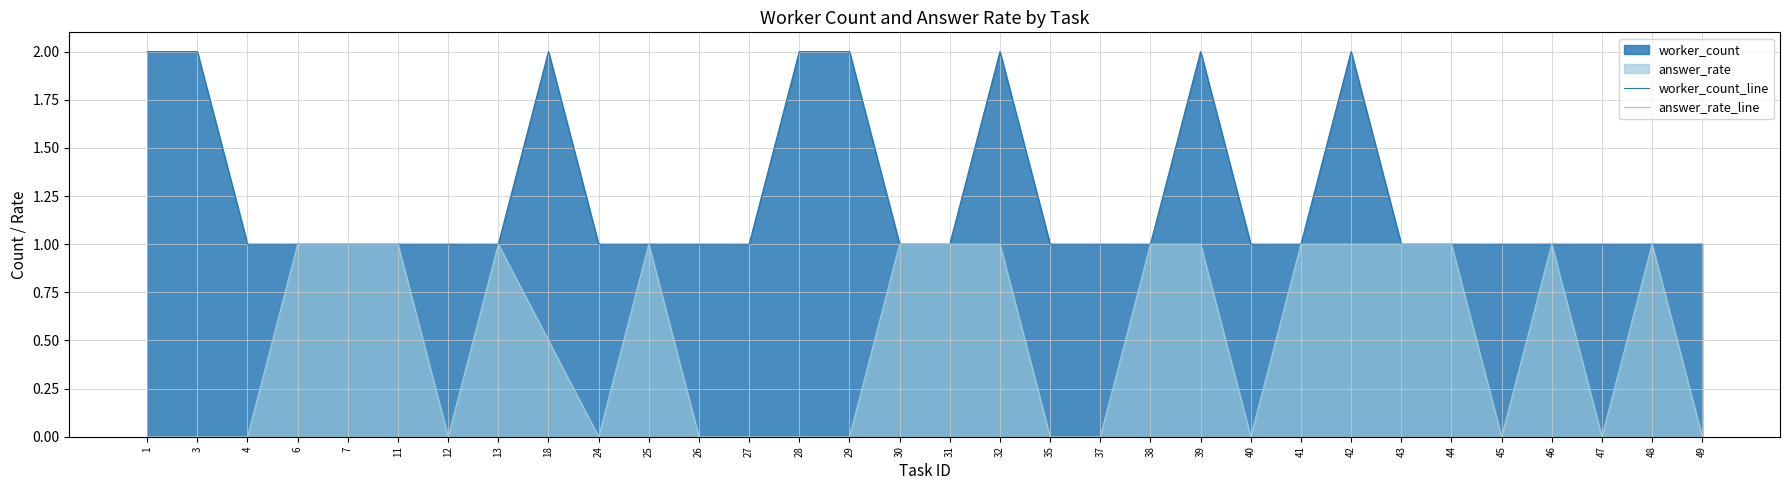

How many positive values does the answer_rate_line series have?

17